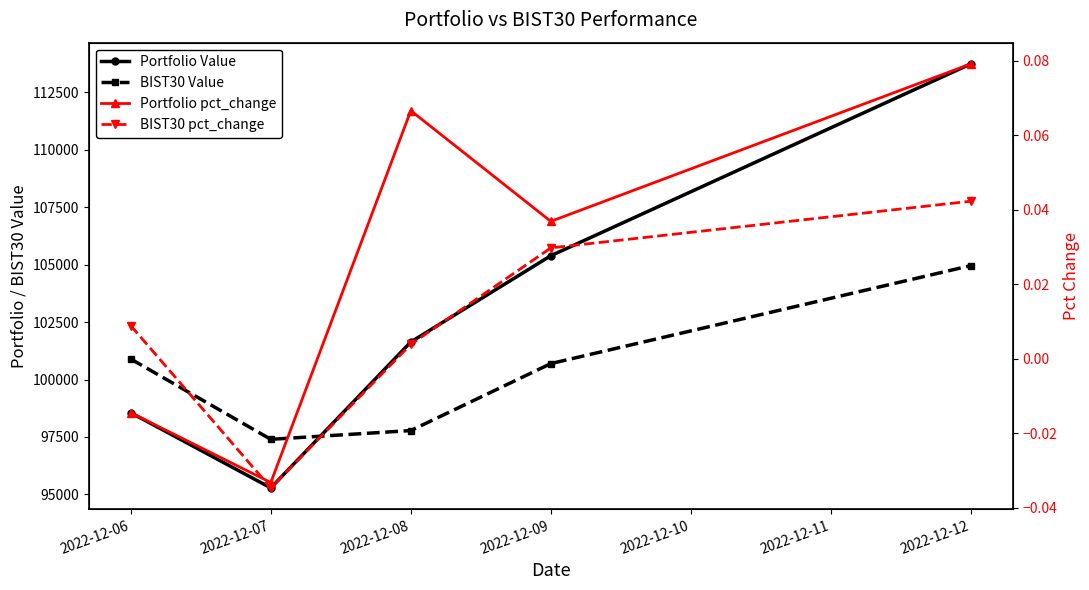

Does the chart display data point markers on the line(s)?

Yes